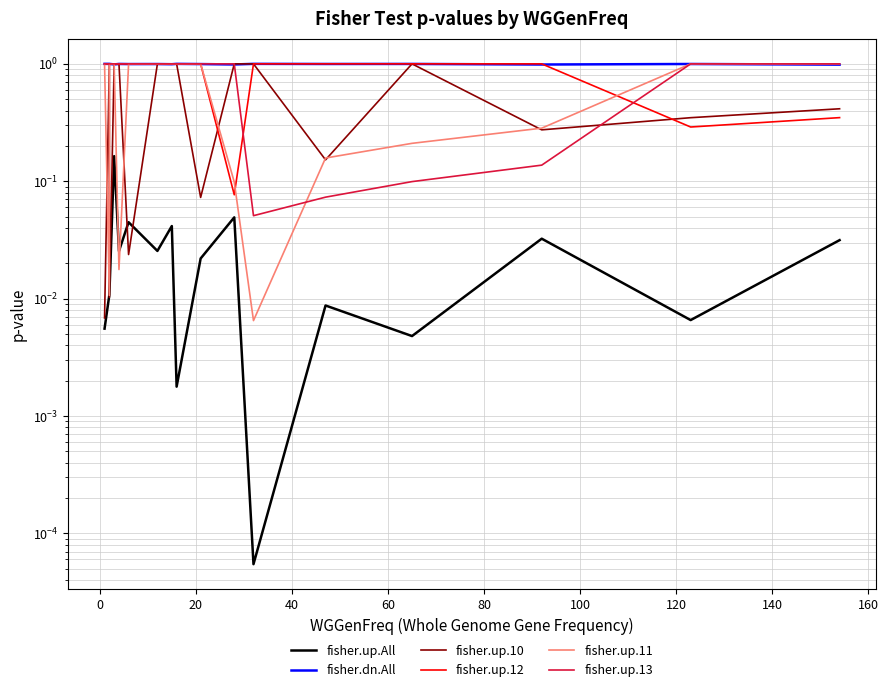

What is the difference between the maximum and second lowest values in the fisher.up.11 series?

1.0